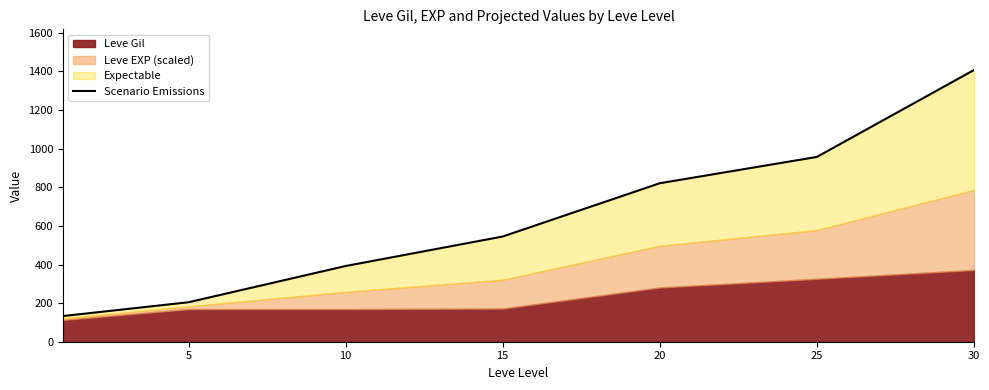

What is the smallest value displayed?

133.0